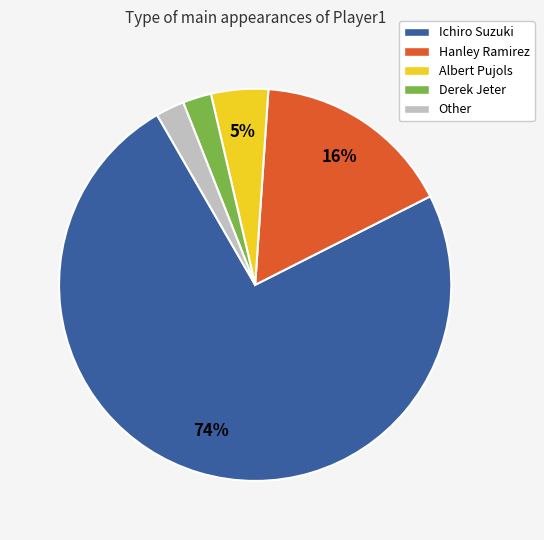

How many slices are in this pie chart?

5